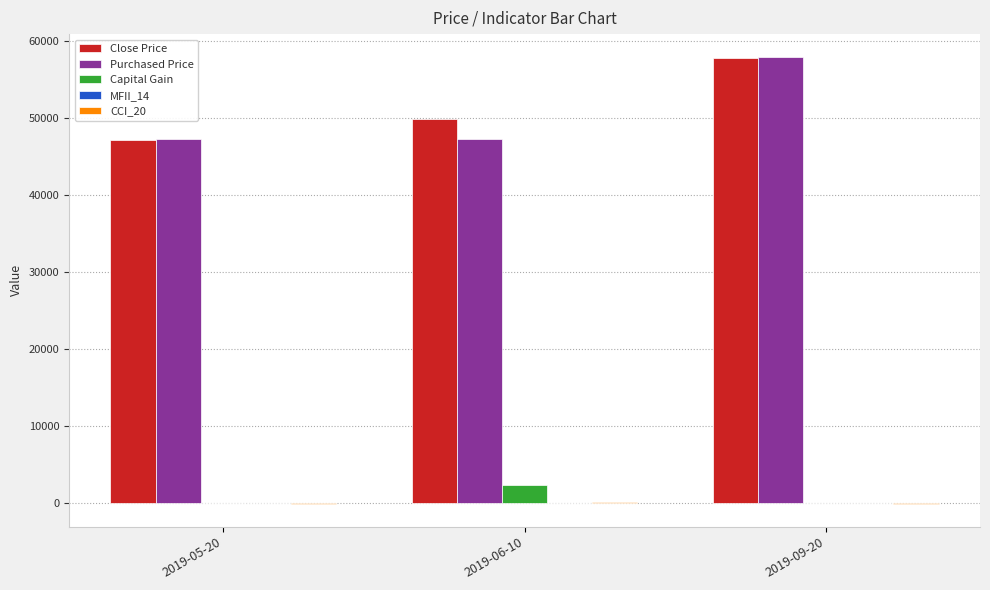

At which category is the sum across all series the highest?

2019-09-20